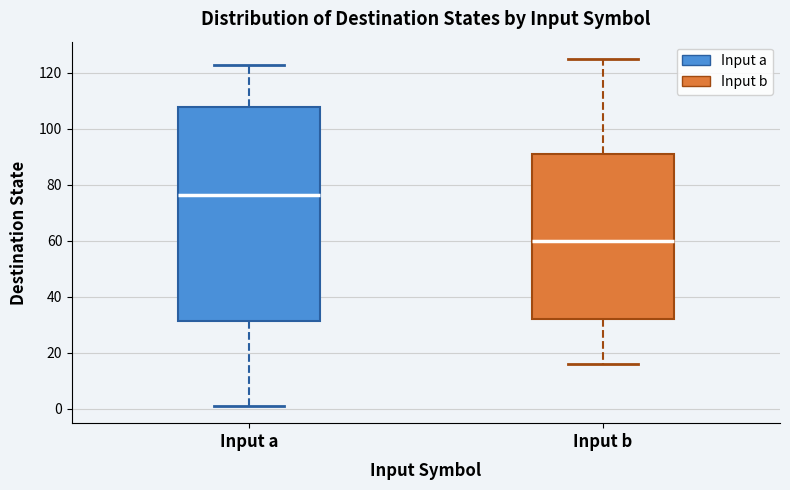

Reading left to right, read every box against the y-axis: the position of its median line, the range the box covers, and the ends of its whiskers. The values are not printed on the chart, so give them approximately, as read against the axis.

Input a: median 76, box 32 to 108, whiskers 2 to 124
Input b: median 60, box 32 to 92, whiskers 16 to 126